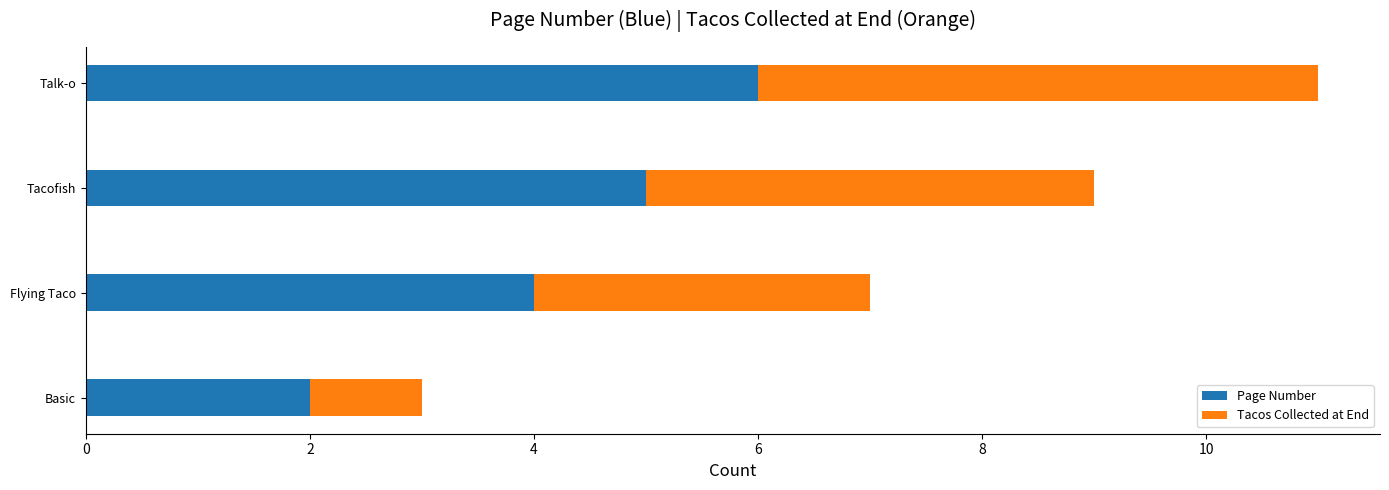

What is the total value across all series at Tacofish?

9